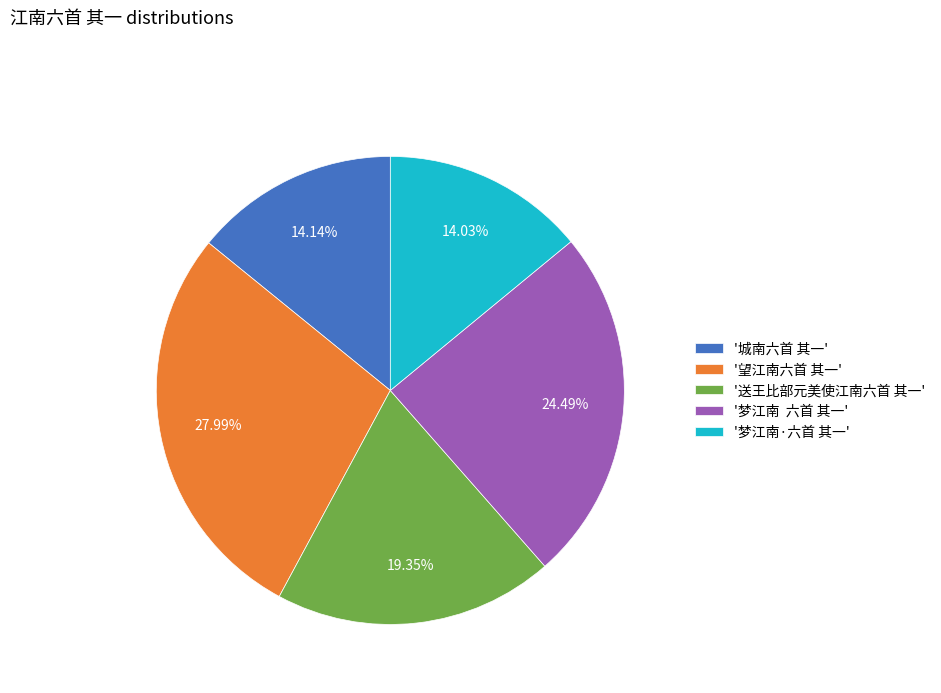

How many slices are in this pie chart?

5